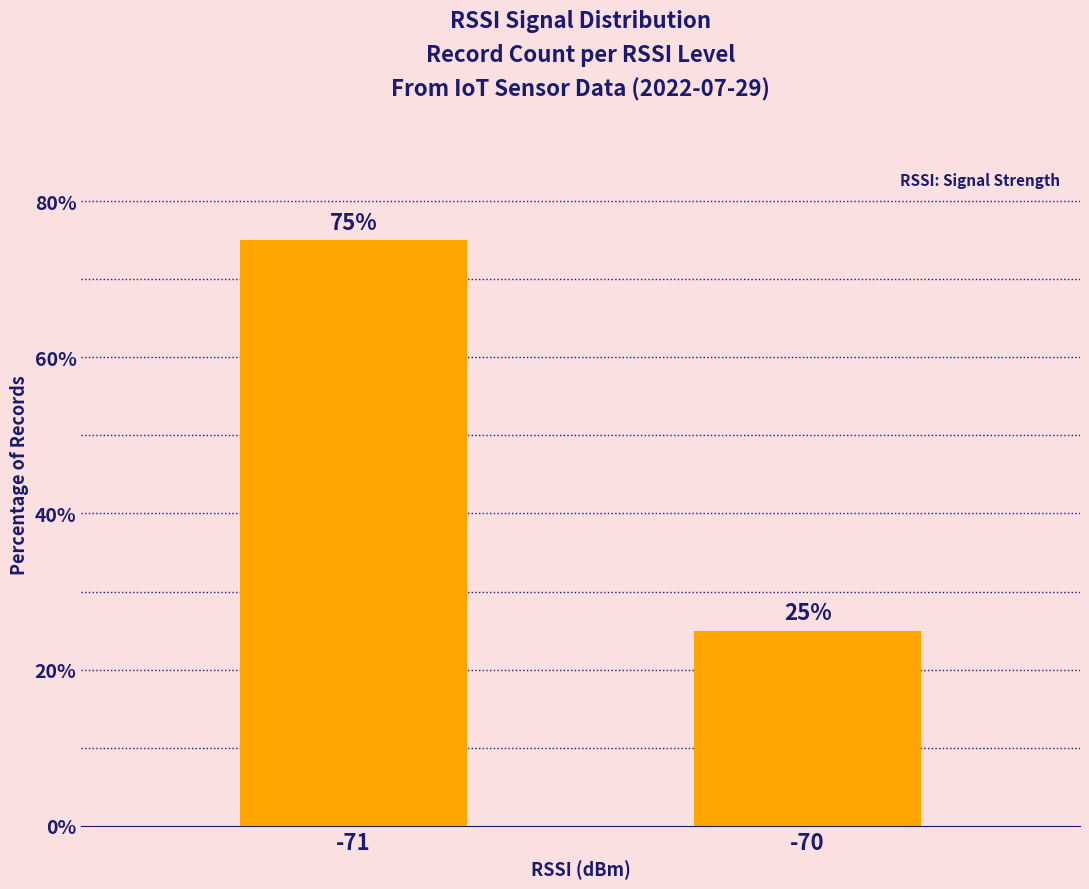

True or false: the data shows 25 at -70.

True